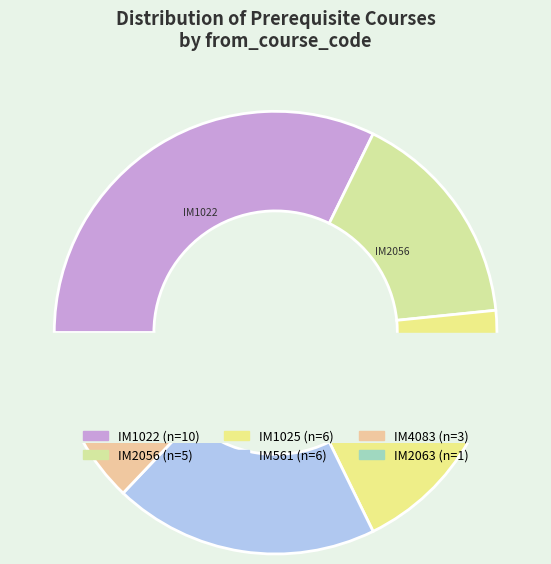

Approximately how many times larger is the value at IM1025 compared to IM1022?

0.6